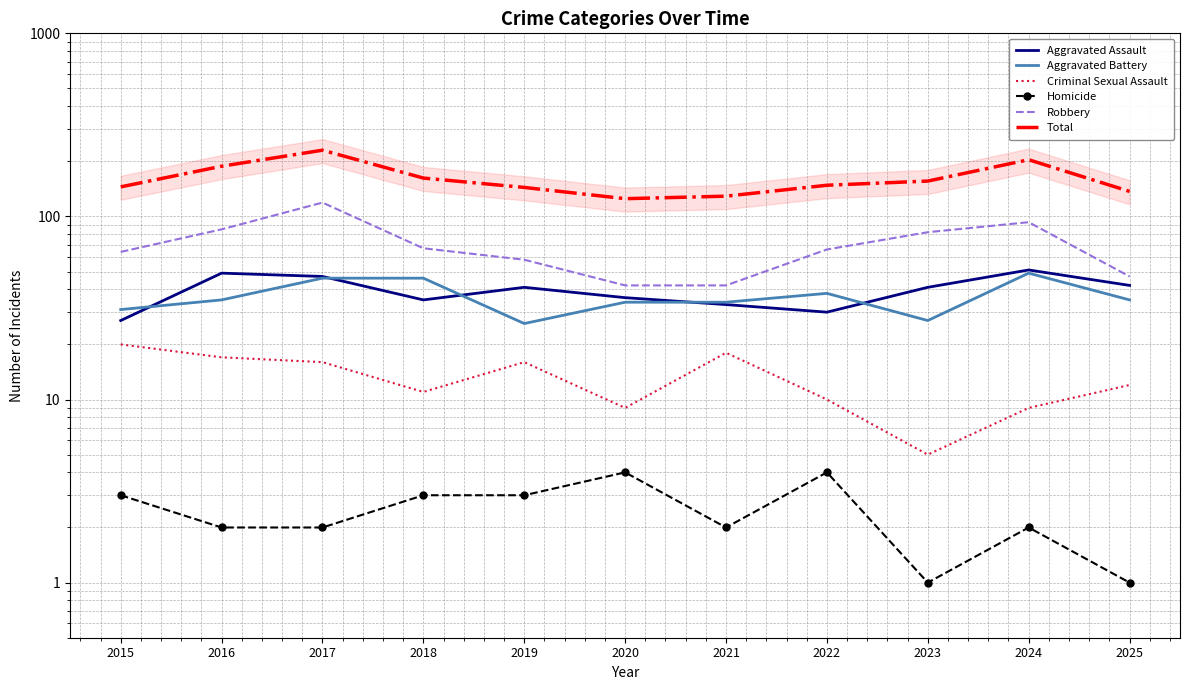

True or false: Robbery and Homicide cross at least once.

False